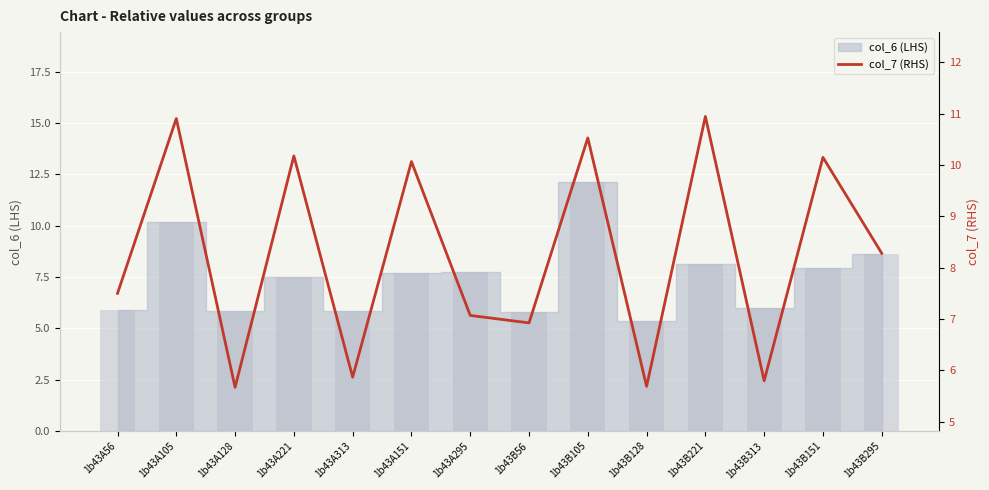

What is the sum of all values?

115.6